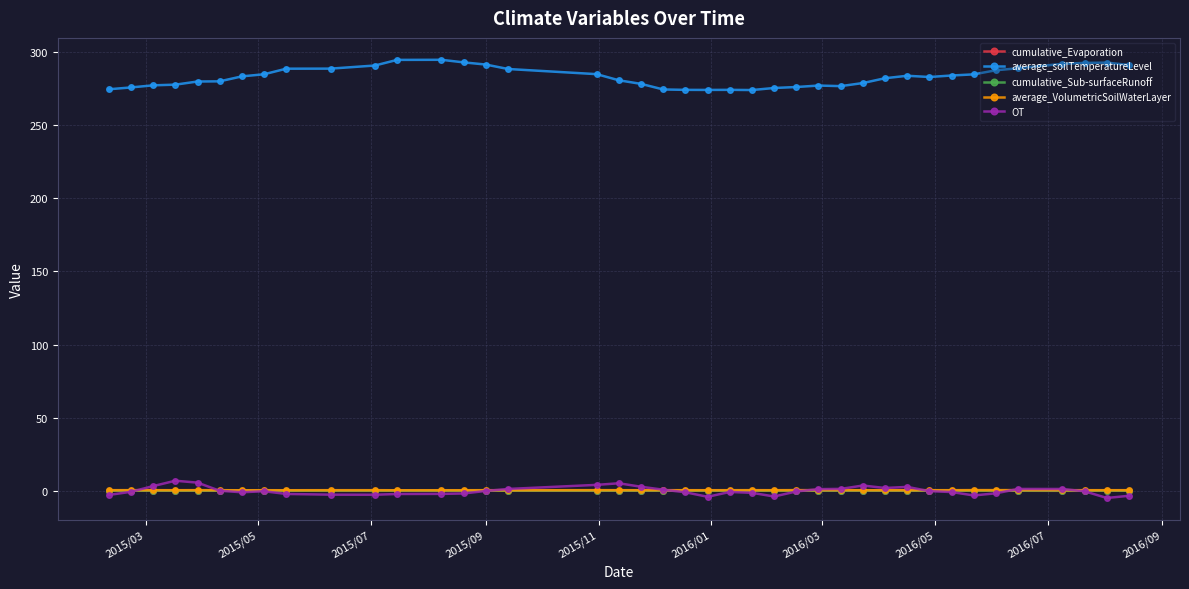

True or false: OT has more than 0 points higher than both neighbors.

True